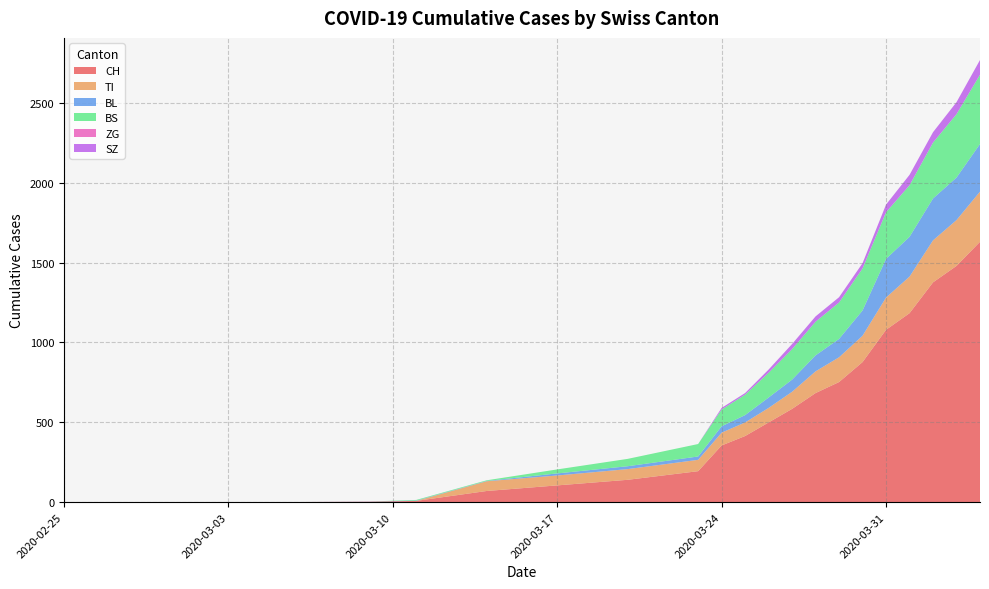

Reading left to right, list all the values displayed in this chart.

CH: 2020-02-25=0	2020-03-01=0	2020-03-06=1	2020-03-09=3	2020-03-11=8	2020-03-14=70	2020-03-17=105	2020-03-20=140	2020-03-23=194	2020-03-24=355	2020-03-25=414	2020-03-26=499	2020-03-27=584	2020-03-28=683	2020-03-29=752	2020-03-30=877	2020-03-31=1079	2020-04-01=1183	2020-04-02=1376	2020-04-03=1479	2020-04-04=1630
TI: 2020-02-25=0	2020-03-01=0	2020-03-06=0	2020-03-09=0	2020-03-11=0	2020-03-14=61	2020-03-17=62	2020-03-20=67	2020-03-23=71	2020-03-24=80	2020-03-25=85	2020-03-26=91	2020-03-27=107	2020-03-28=136	2020-03-29=155	2020-03-30=165	2020-03-31=202	2020-04-01=229	2020-04-02=263	2020-04-03=287	2020-04-04=314
BL: 2020-02-25=0	2020-03-01=0	2020-03-06=0	2020-03-09=1	2020-03-11=2	2020-03-14=2	2020-03-17=13	2020-03-20=18	2020-03-23=21	2020-03-24=40	2020-03-25=46	2020-03-26=65	2020-03-27=76	2020-03-28=100	2020-03-29=115	2020-03-30=158	2020-03-31=242	2020-04-01=249	2020-04-02=262	2020-04-03=266	2020-04-04=298
BS: 2020-02-25=0	2020-03-01=0	2020-03-06=0	2020-03-09=0	2020-03-11=4	2020-03-14=4	2020-03-17=25	2020-03-20=46	2020-03-23=78	2020-03-24=105	2020-03-25=128	2020-03-26=155	2020-03-27=191	2020-03-28=211	2020-03-29=228	2020-03-30=263	2020-03-31=292	2020-04-01=323	2020-04-02=350	2020-04-03=397	2020-04-04=434
ZG: 2020-02-25=0	2020-03-01=0	2020-03-06=0	2020-03-09=0	2020-03-11=0	2020-03-14=0	2020-03-17=0	2020-03-20=0	2020-03-23=0	2020-03-24=0	2020-03-25=0	2020-03-26=0	2020-03-27=0	2020-03-28=0	2020-03-29=0	2020-03-30=0	2020-03-31=0	2020-04-01=0	2020-04-02=0	2020-04-03=0	2020-04-04=0
SZ: 2020-02-25=0	2020-03-01=0	2020-03-06=0	2020-03-09=0	2020-03-11=0	2020-03-14=0	2020-03-17=0	2020-03-20=0	2020-03-23=0	2020-03-24=10	2020-03-25=10	2020-03-26=20	2020-03-27=32	2020-03-28=33	2020-03-29=33	2020-03-30=33	2020-03-31=48	2020-04-01=65	2020-04-02=65	2020-04-03=75	2020-04-04=92